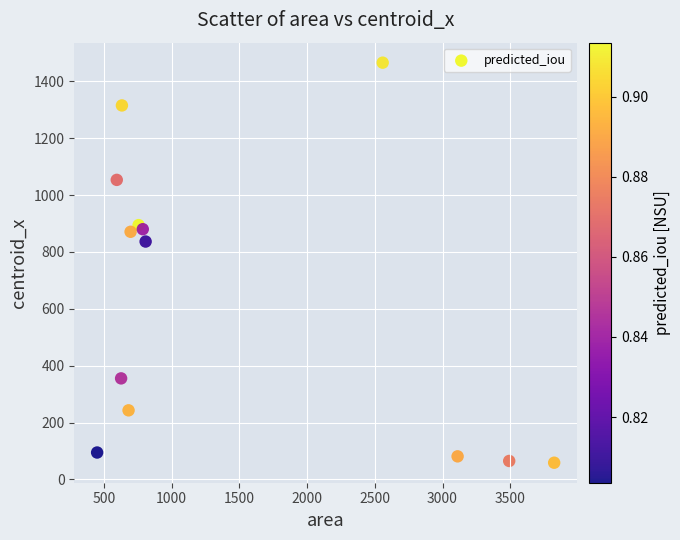

What Y value in the scatter plot is closest to 762?

836.7